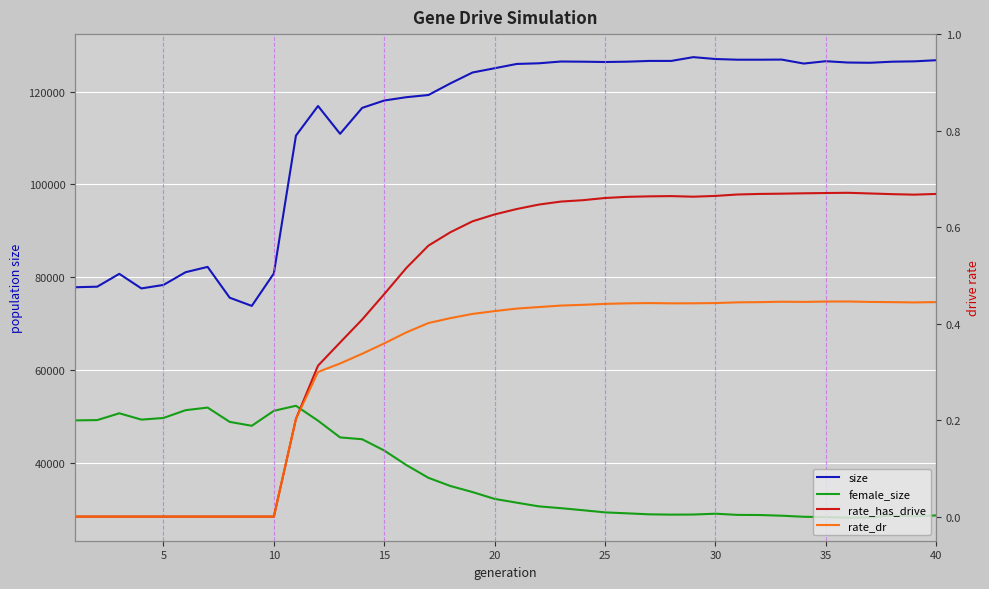

What is the value of the rate_has_drive point at the 35th from the left?

0.7